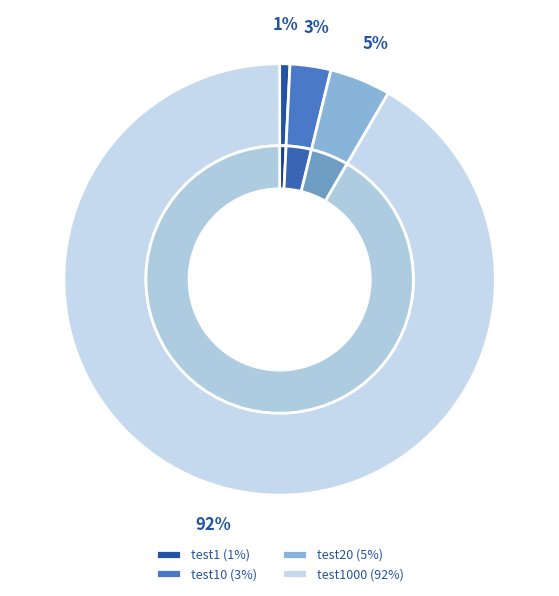

True or false: test10 accounts for 3% of the total.

True